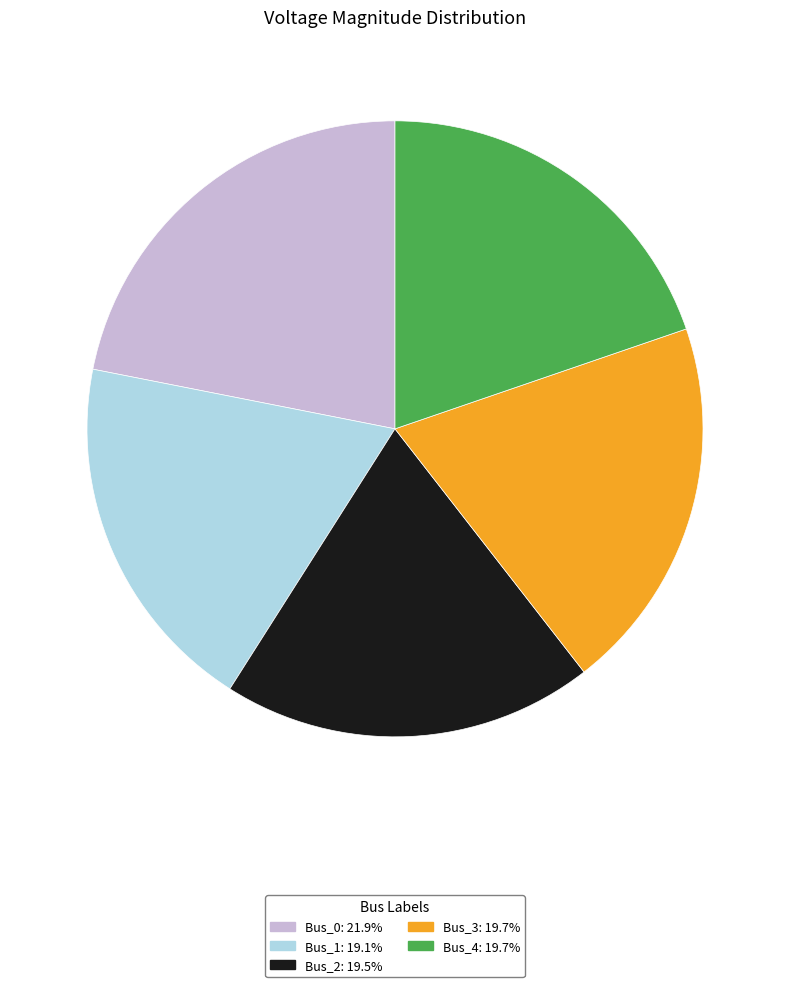

Which slice is the largest?

Bus_0